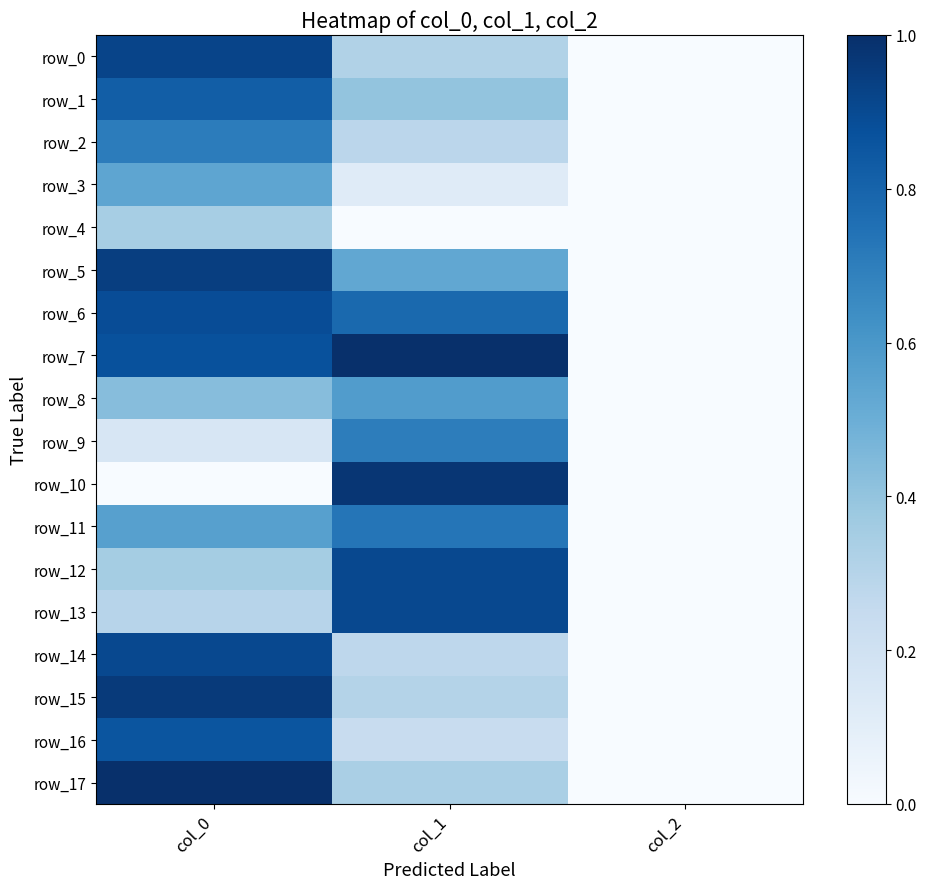

Reading right to left, what are all the values shown in this chart?

row_0: 0.0	0.3	0.9
row_1: 0.0	0.4	0.8
row_2: 0.0	0.3	0.7
row_3: 0.0	0.1	0.5
row_4: 0.0	0.0	0.3
row_5: 0.0	0.5	0.9
row_6: 0.0	0.8	0.9
row_7: 0.0	1.0	0.9
row_8: 0.0	0.6	0.4
row_9: 0.0	0.7	0.2
row_10: 0.0	1.0	0.0
row_11: 0.0	0.7	0.6
row_12: 0.0	0.9	0.4
row_13: 0.0	0.9	0.3
row_14: 0.0	0.3	0.9
row_15: 0.0	0.3	1.0
row_16: 0.0	0.2	0.9
row_17: 0.0	0.3	1.0